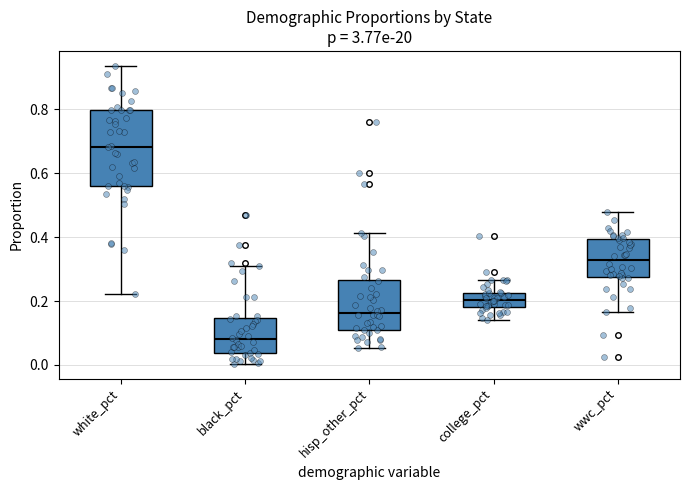

Where is the upper edge of the box for white_pct on the y-axis? The values are not printed on the chart, so give them approximately, as read against the axis.

0.80